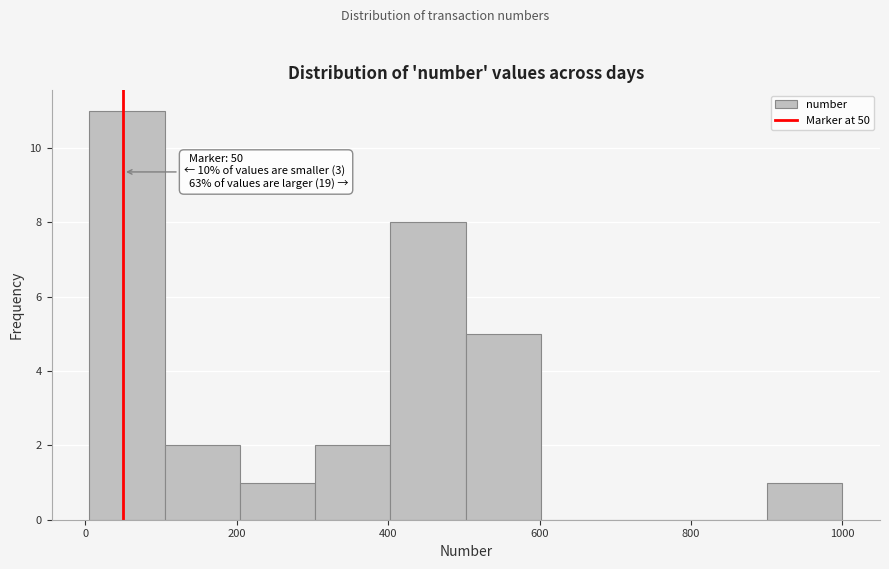

Over which range of the x-axis is the bar tallest?

0 to 100